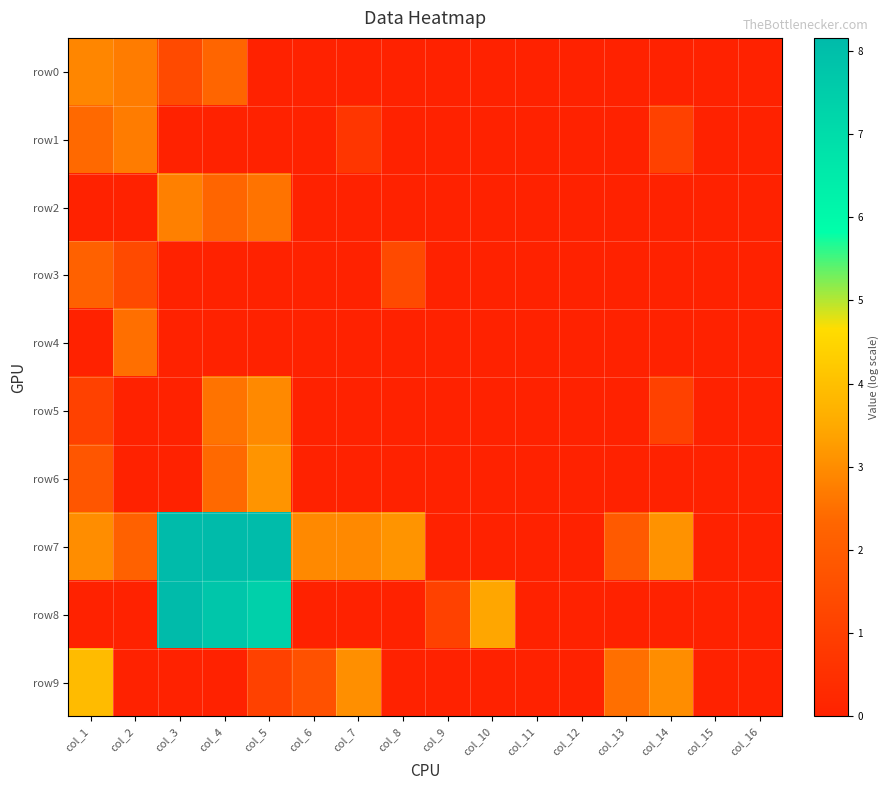

What is the total value across all series at col_8?

4.5